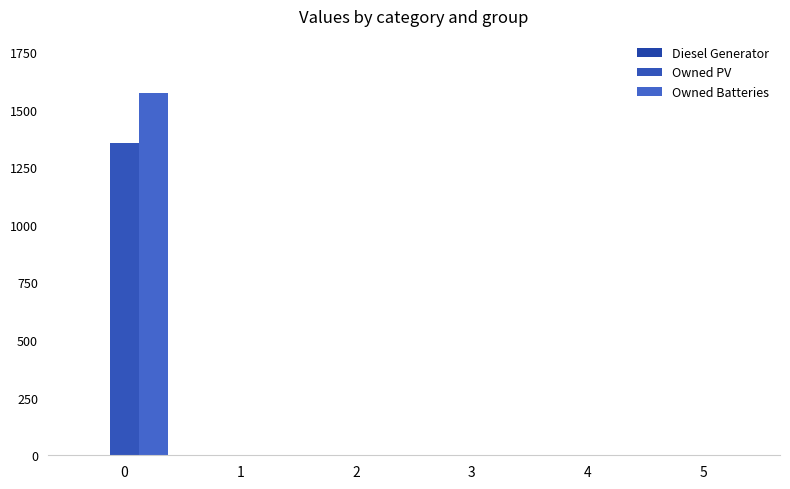

How many data points does each series have?

6